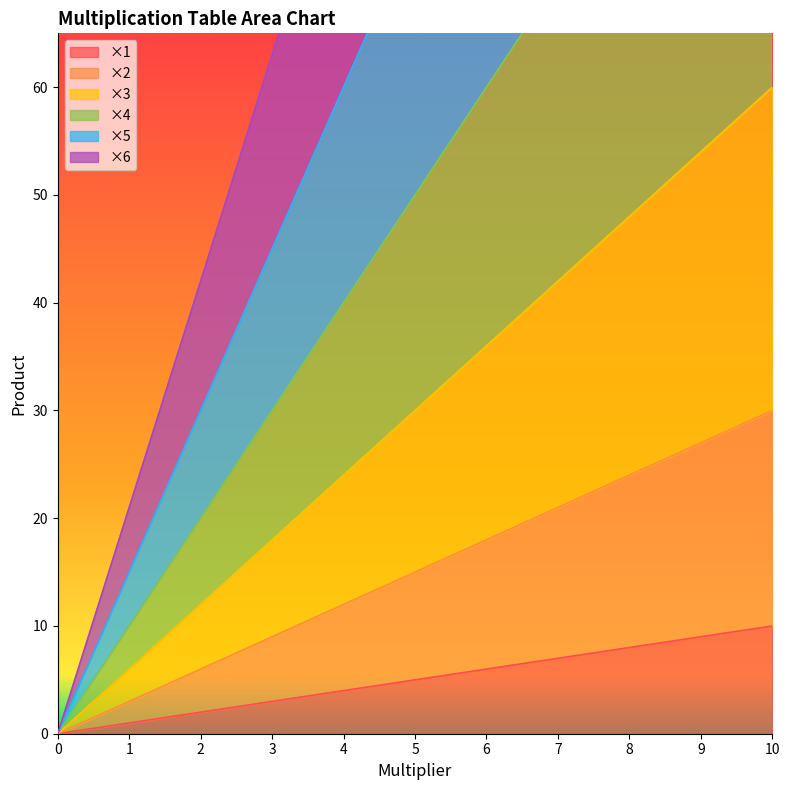

Reading right to left, transcribe all the data shown in this chart.

×1: 10=10	9=9	8=8	7=7	6=6	5=5	4=4	3=3	2=2	1=1	0=0
×2: 10=30	9=27	8=24	7=21	6=18	5=15	4=12	3=9	2=6	1=3	0=0
×3: 10=60	9=54	8=48	7=42	6=36	5=30	4=24	3=18	2=12	1=6	0=0
×4: 10=100	9=90	8=80	7=70	6=60	5=50	4=40	3=30	2=20	1=10	0=0
×5: 10=150	9=135	8=120	7=105	6=90	5=75	4=60	3=45	2=30	1=15	0=0
×6: 10=210	9=189	8=168	7=147	6=126	5=105	4=84	3=63	2=42	1=21	0=0